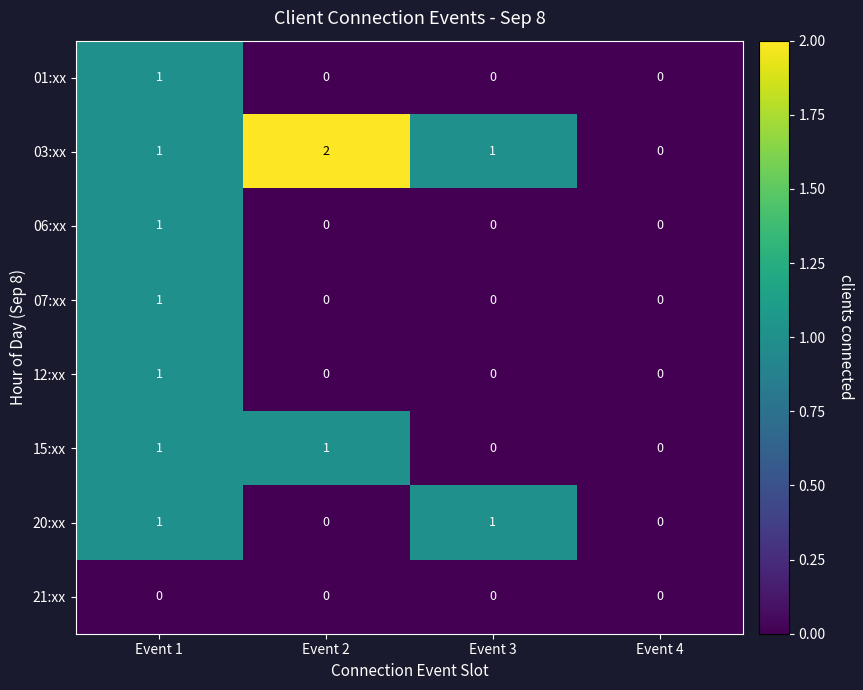

How many distinct data groups are displayed?

8